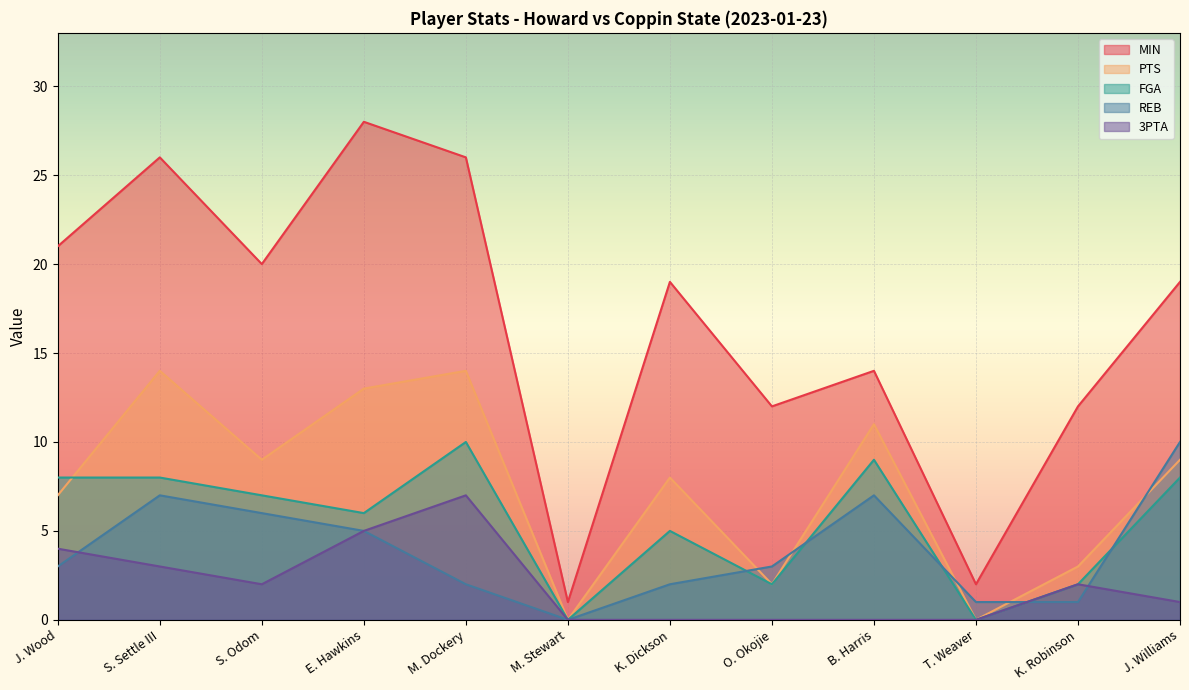

Reading left to right, transcribe all the data shown in this chart.

MIN: J. Wood=21	S. Settle III=26	S. Odom=20	E. Hawkins=28	M. Dockery=26	M. Stewart=1	K. Dickson=19	O. Okojie=12	B. Harris=14	T. Weaver=2	K. Robinson=12	J. Williams=19
PTS: J. Wood=7	S. Settle III=14	S. Odom=9	E. Hawkins=13	M. Dockery=14	M. Stewart=0	K. Dickson=8	O. Okojie=2	B. Harris=11	T. Weaver=0	K. Robinson=3	J. Williams=9
FGA: J. Wood=8	S. Settle III=8	S. Odom=7	E. Hawkins=6	M. Dockery=10	M. Stewart=0	K. Dickson=5	O. Okojie=2	B. Harris=9	T. Weaver=0	K. Robinson=2	J. Williams=8
REB: J. Wood=3	S. Settle III=7	S. Odom=6	E. Hawkins=5	M. Dockery=2	M. Stewart=0	K. Dickson=2	O. Okojie=3	B. Harris=7	T. Weaver=1	K. Robinson=1	J. Williams=10
3PTA: J. Wood=4	S. Settle III=3	S. Odom=2	E. Hawkins=5	M. Dockery=7	M. Stewart=0	K. Dickson=0	O. Okojie=0	B. Harris=0	T. Weaver=0	K. Robinson=2	J. Williams=1